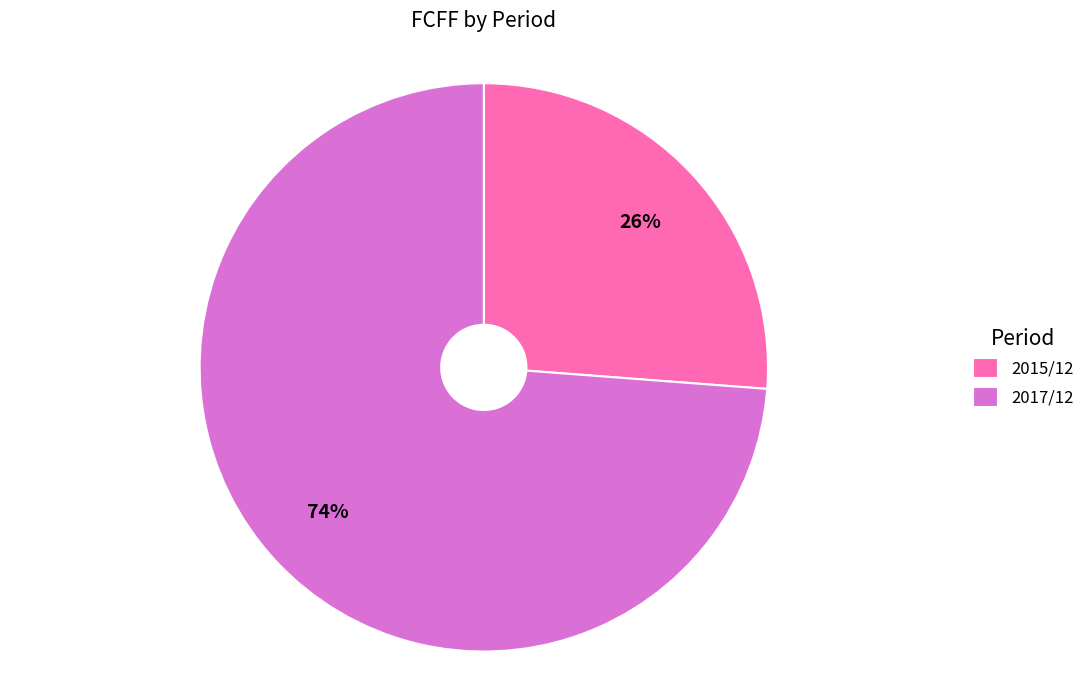

What is the smallest slice in the pie chart?

2015/12